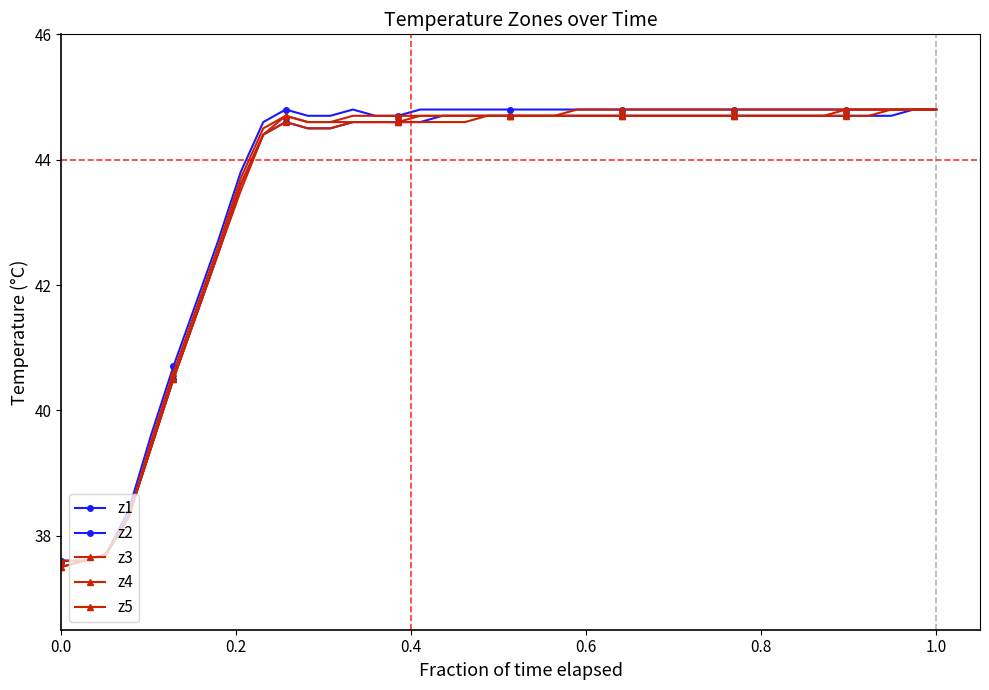

How many lines are shown in the chart?

5